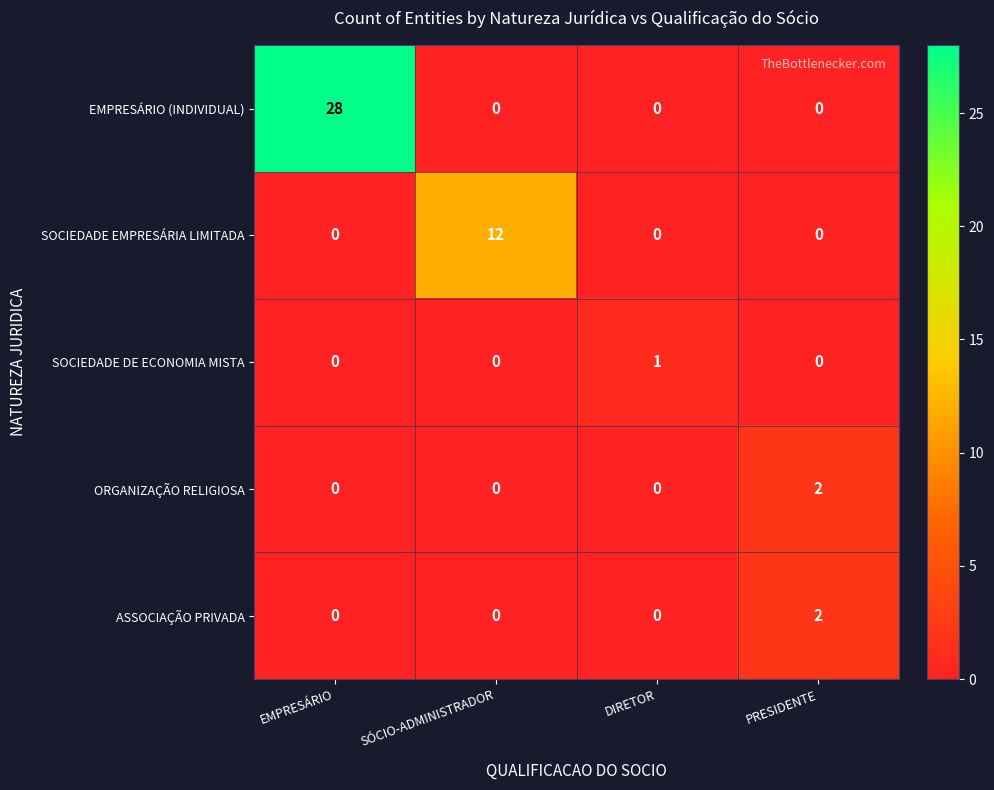

Read the EMPRESÁRIO (INDIVIDUAL) value at EMPRESÁRIO.

28